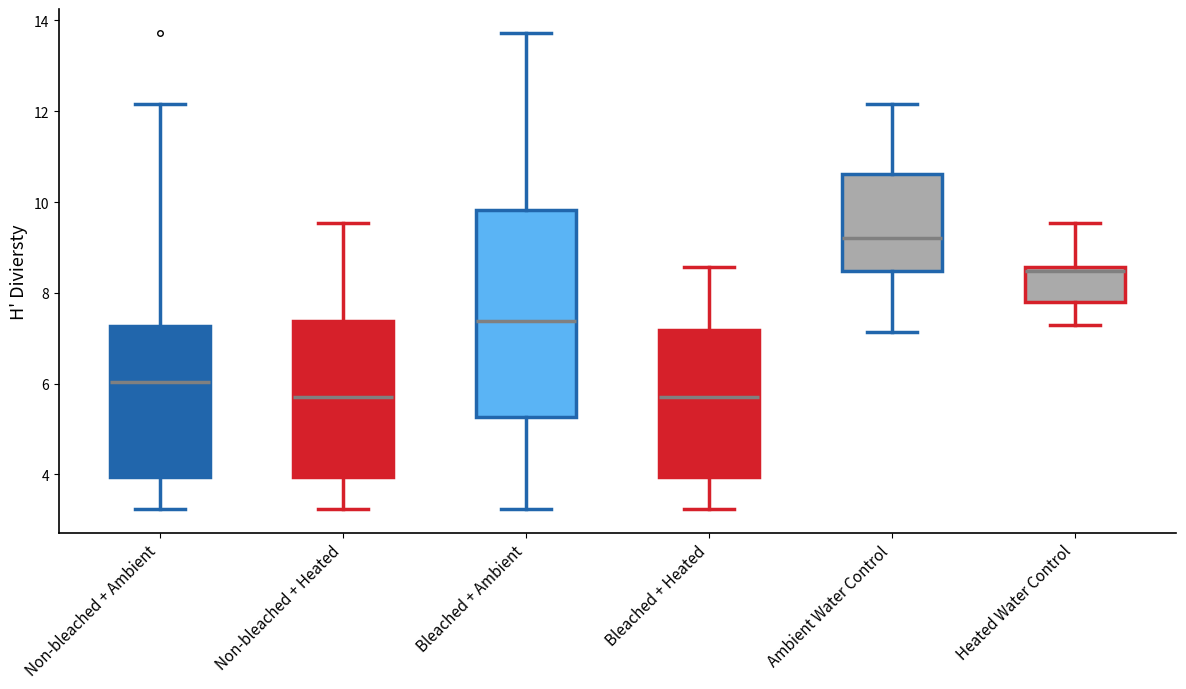

Reading left to right, read every box against the y-axis: the position of its median line, the range the box covers, and the ends of its whiskers. The values are not printed on the chart, so give them approximately, as read against the axis.

Non-bleached + Ambient: median 6.0, box 4.0 to 7.2, whiskers 3.2 to 12.2
Non-bleached + Heated: median 5.6, box 4.0 to 7.4, whiskers 3.2 to 9.6
Bleached + Ambient: median 7.4, box 5.2 to 9.8, whiskers 3.2 to 13.8
Bleached + Heated: median 5.6, box 4.0 to 7.2, whiskers 3.2 to 8.6
Ambient Water Control: median 9.2, box 8.4 to 10.6, whiskers 7.2 to 12.2
Heated Water Control: median 8.4, box 7.8 to 8.6, whiskers 7.2 to 9.6